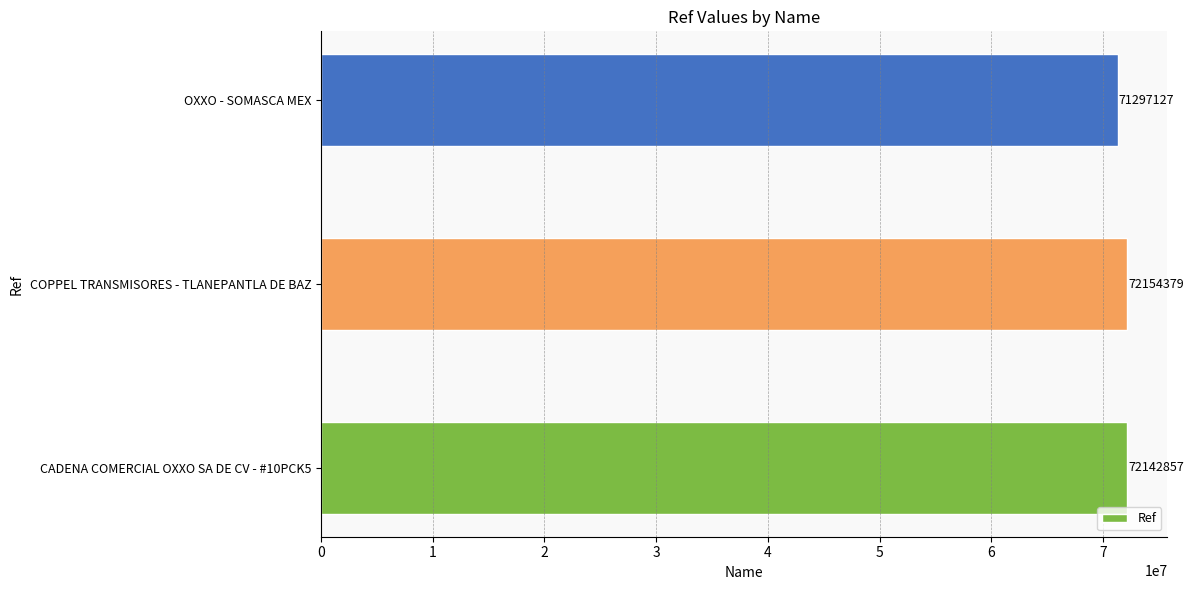

Does the chart contain any negative values?

No